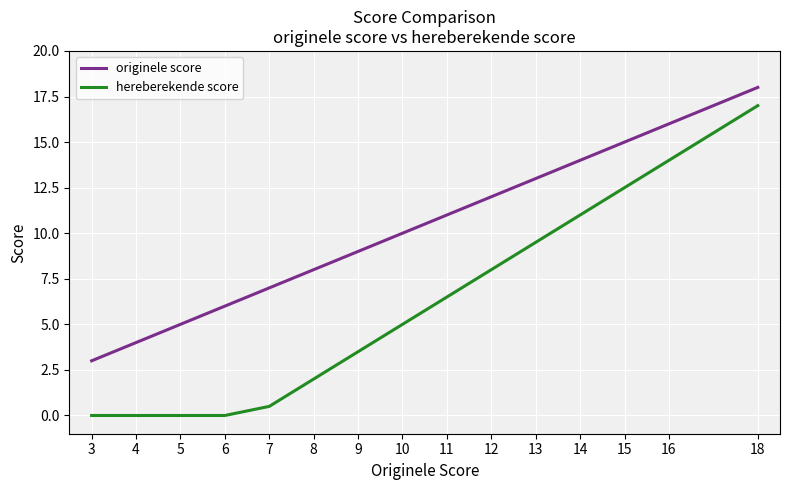

What is the difference between the highest and lowest values at 11?

4.5